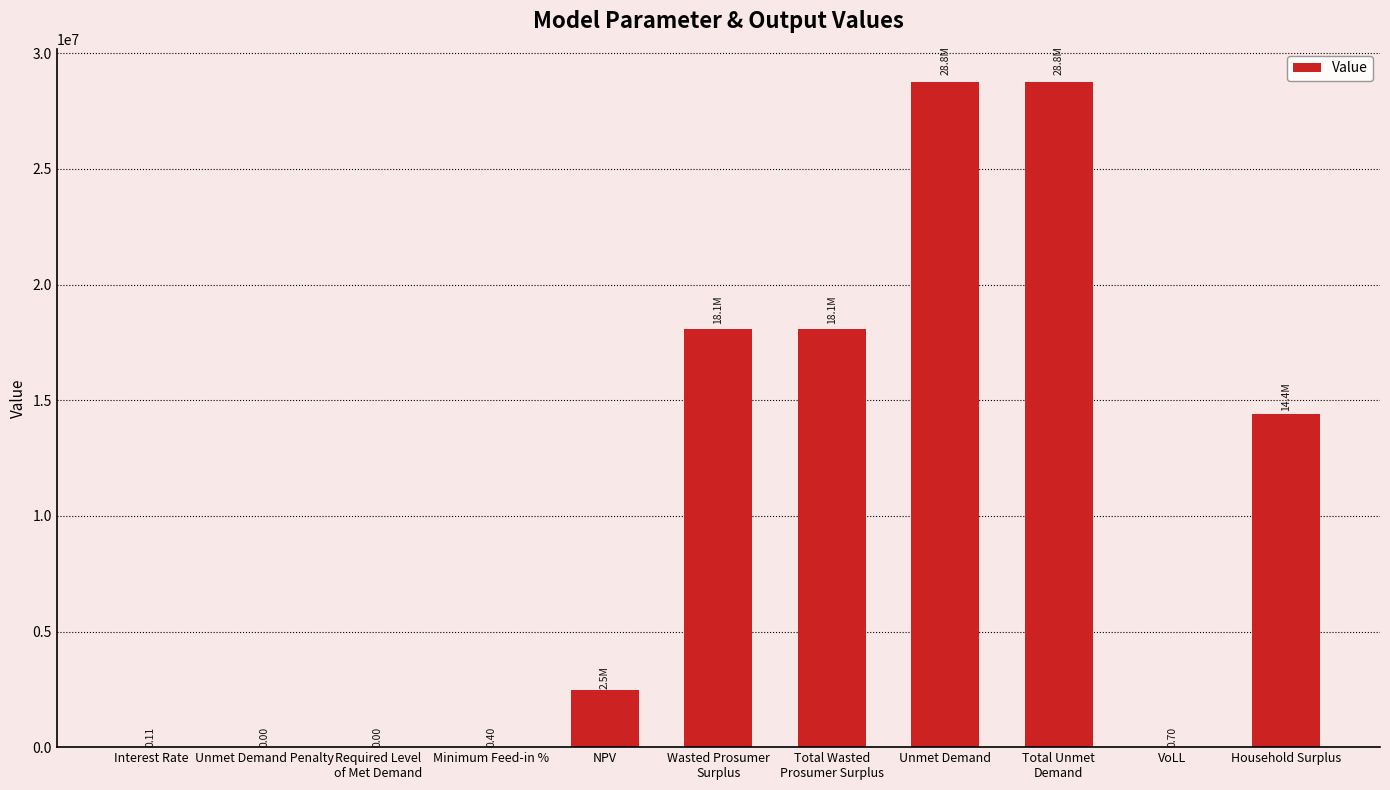

Between Household Surplus and NPV, which is larger?

Household Surplus